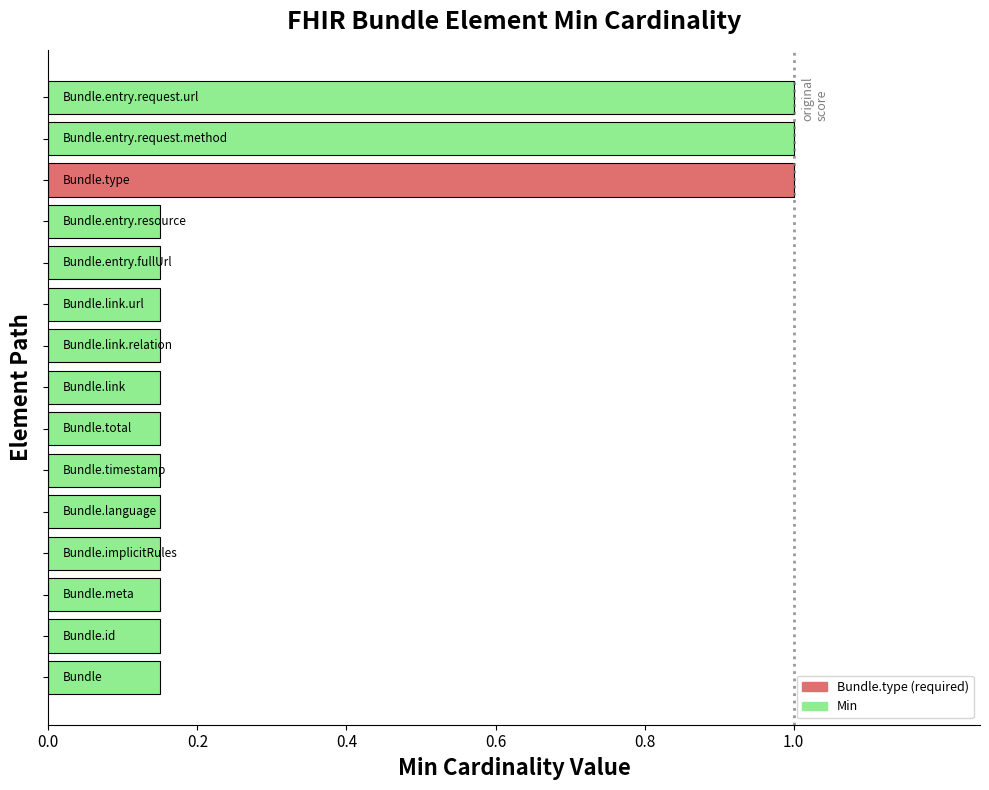

What is the average value?

0.3